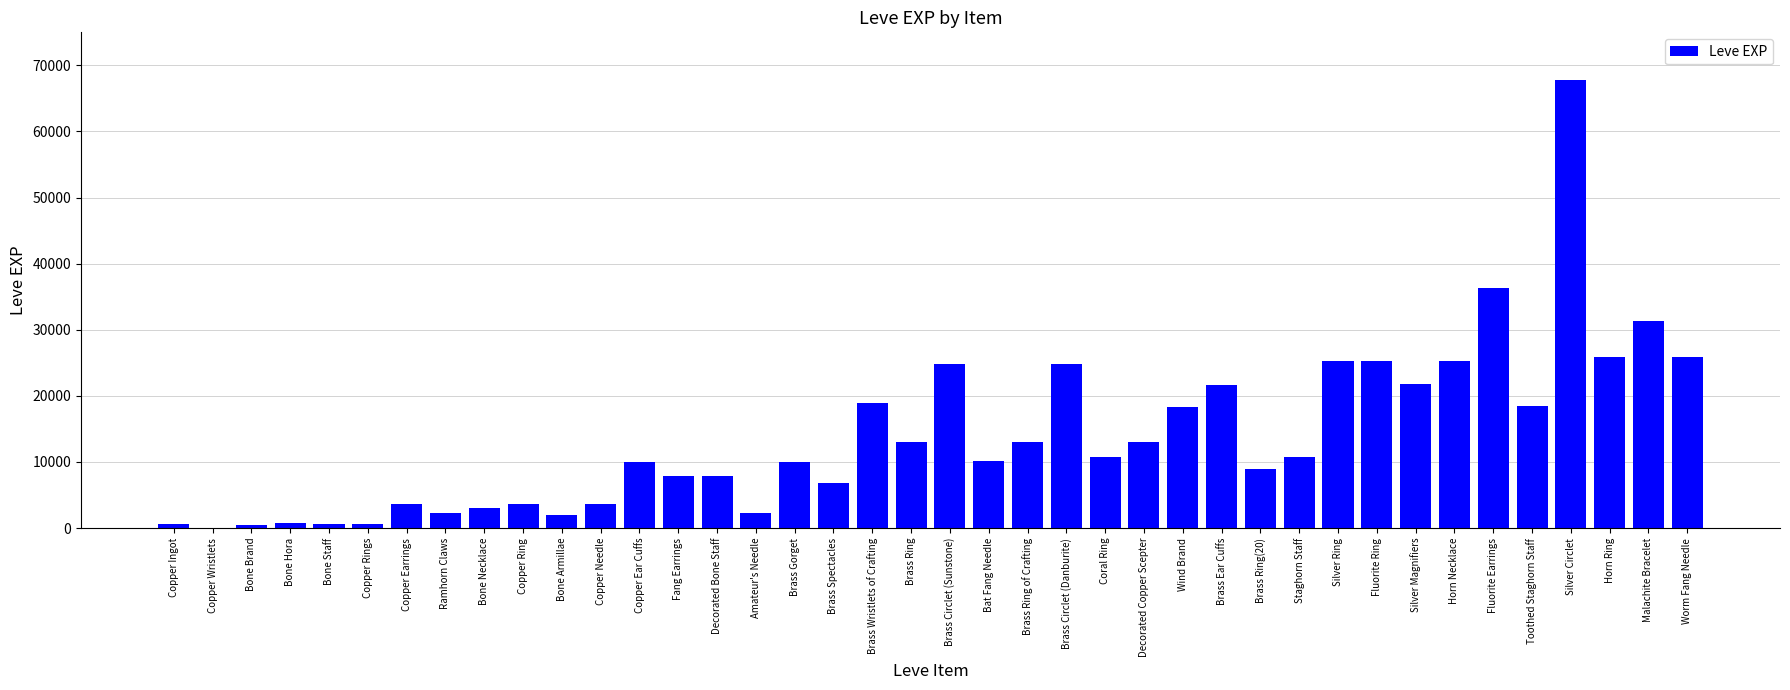

What is the change in value from Copper Ingot to Bone Armillae?

+1350